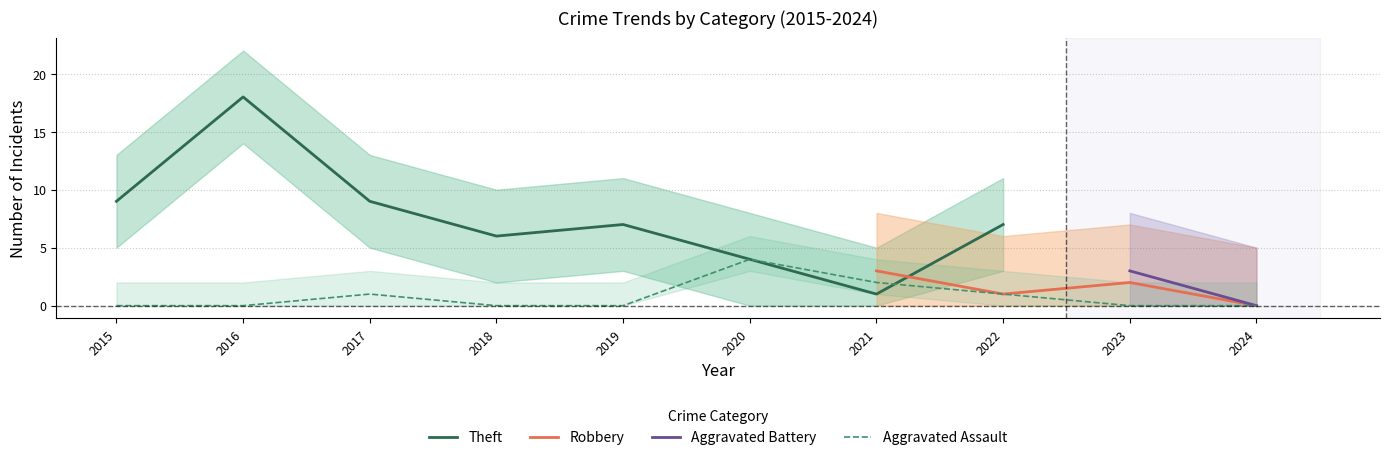

Is it true that Robbery equals 6 at 2016?

False